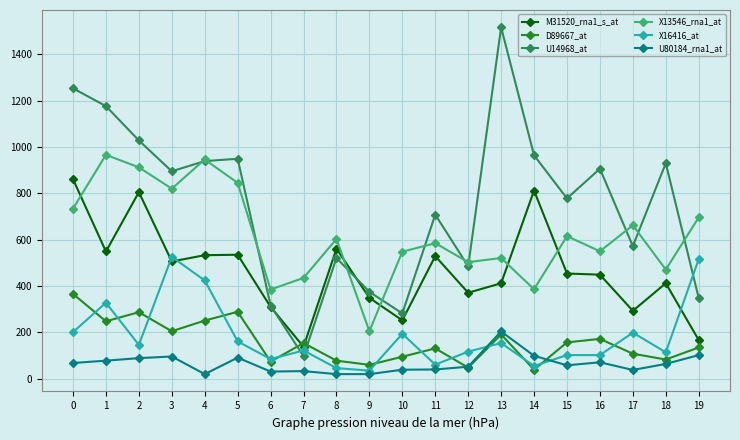

How many lines are shown in the chart?

6